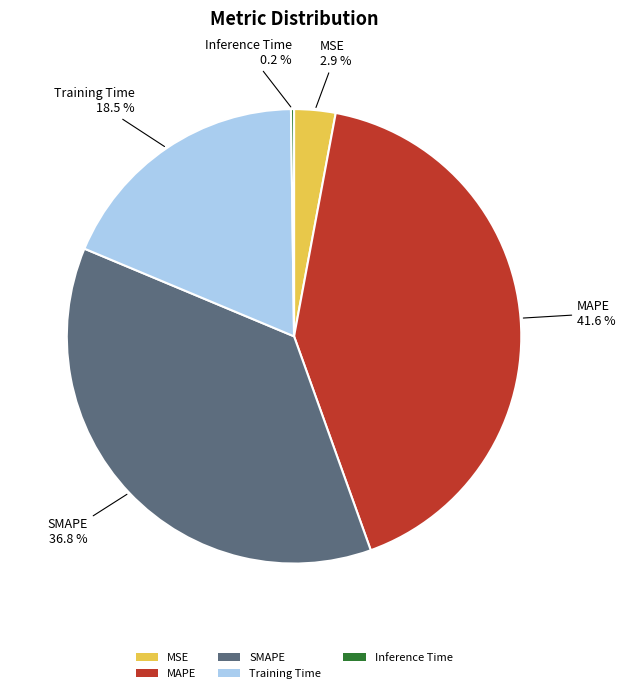

The MAPE slice represents 42% of the pie. True or false?

True